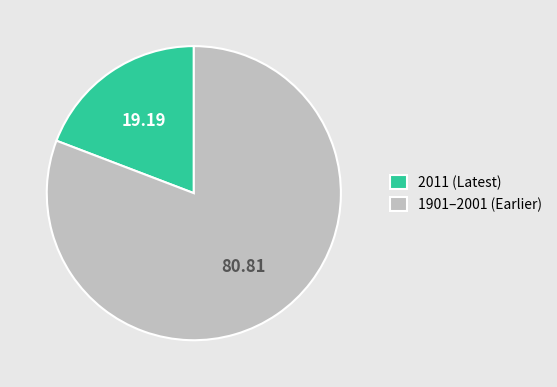

Which has a higher value, 2011 (Latest) or 1901–2001 (Earlier)?

1901–2001 (Earlier)